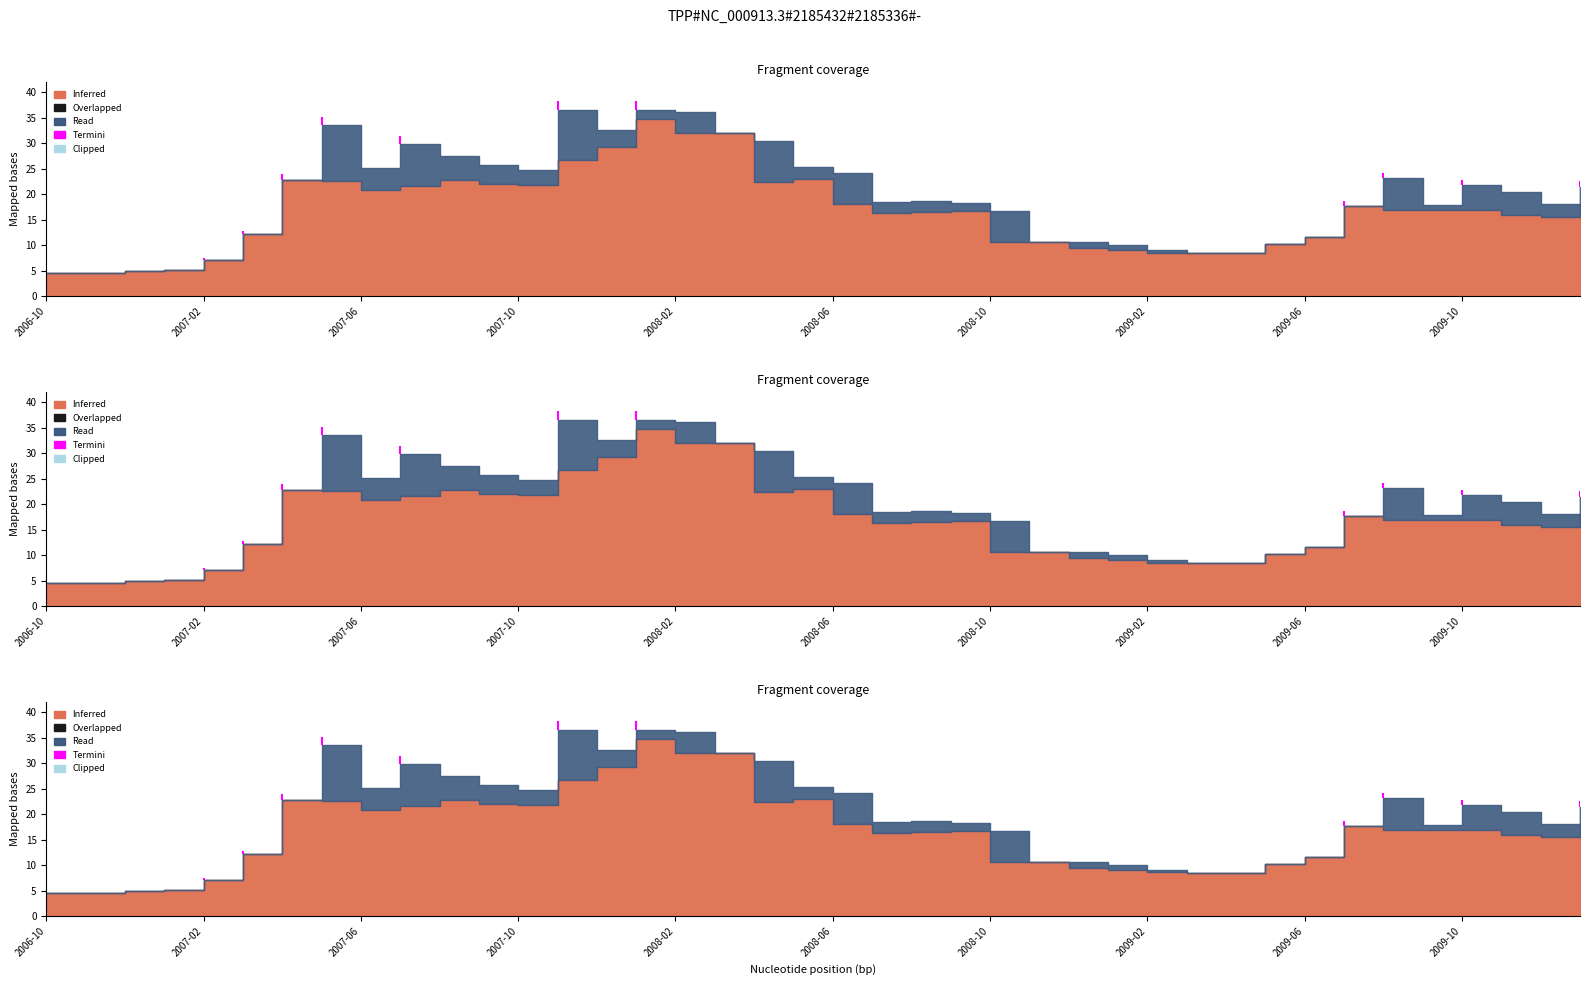

What is the value of the Inferred (Close) point at the 13th from the left?

21.9